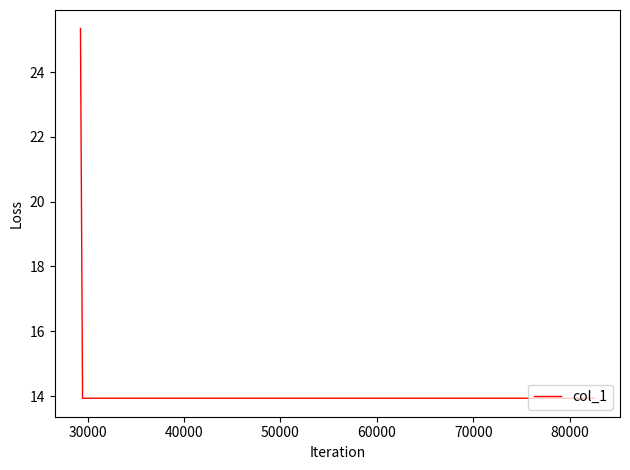

What is the maximum value shown in the chart?

25.3